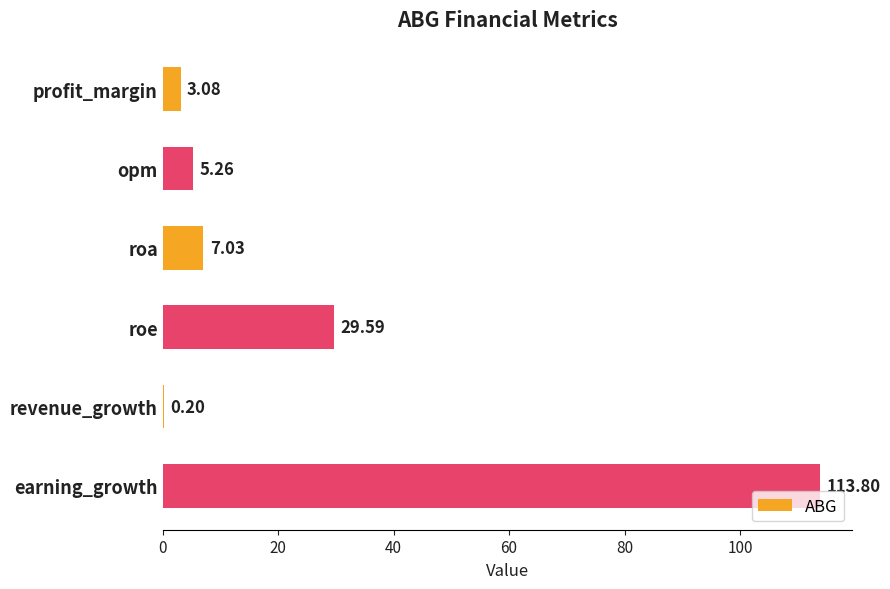

At which category does the chart reach its peak across all series?

earning_growth